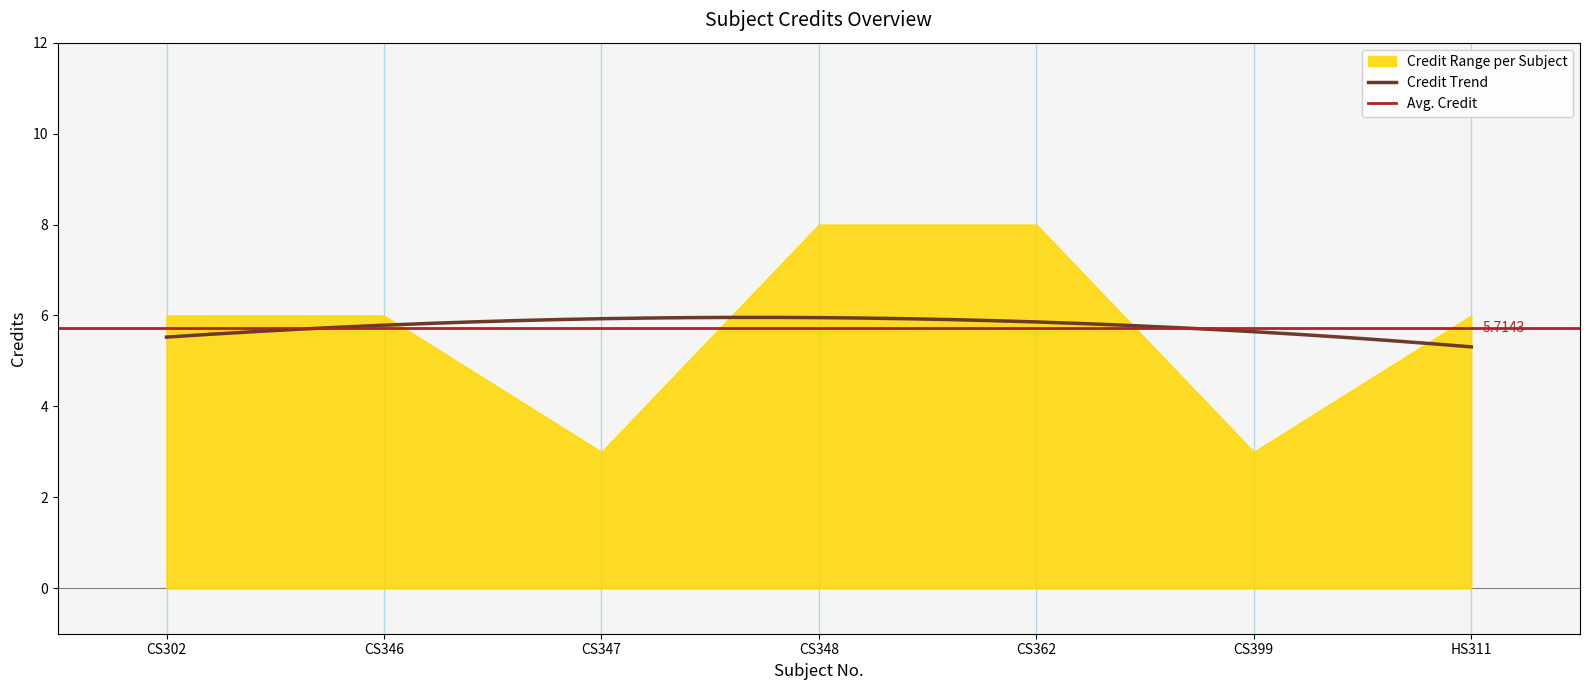

The value at 3 is 5. True or false?

False